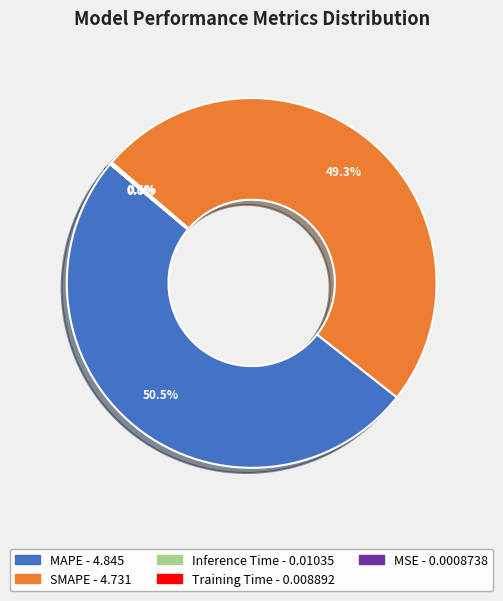

Which slice is the largest?

MAPE